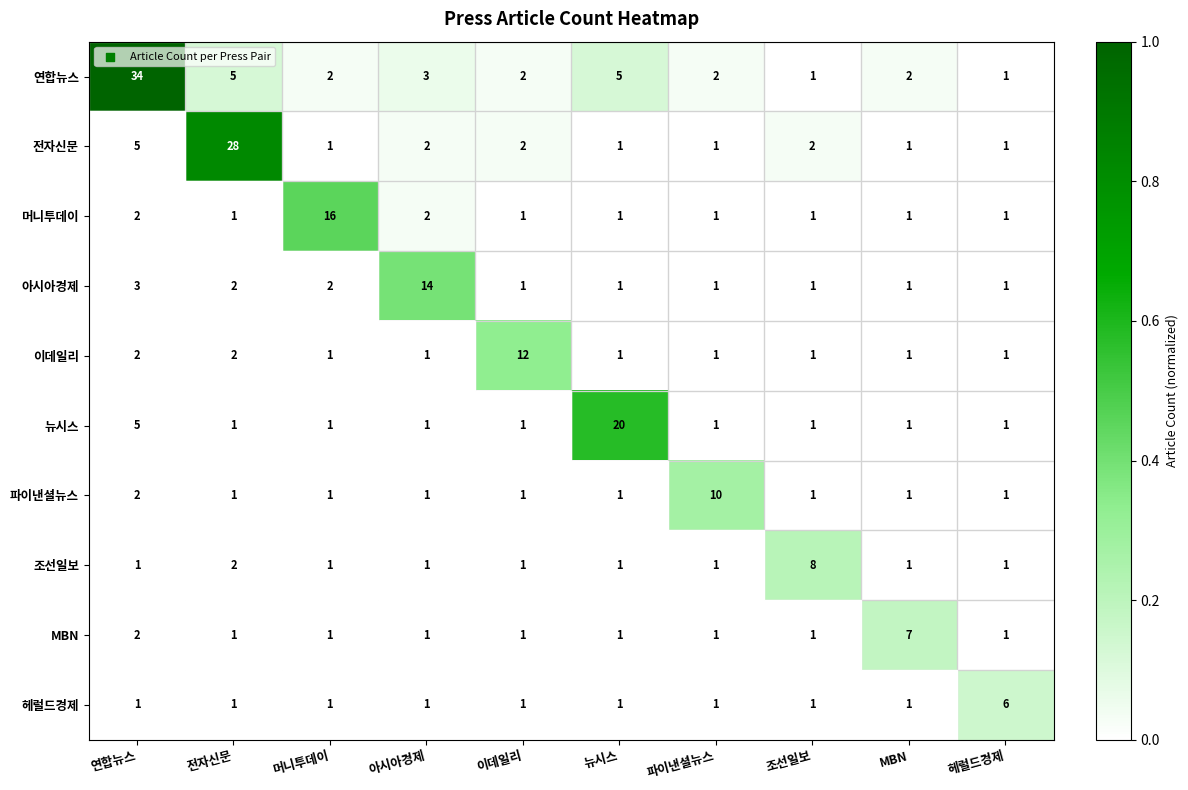

The value of 머니투데이 at 뉴시스 is 1. True or false?

True